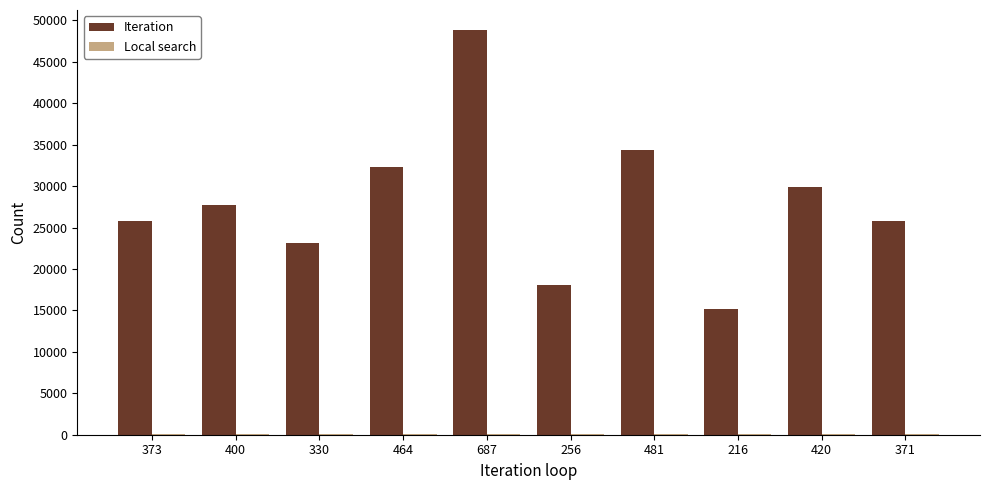

What is the maximum value for Iteration?

48811